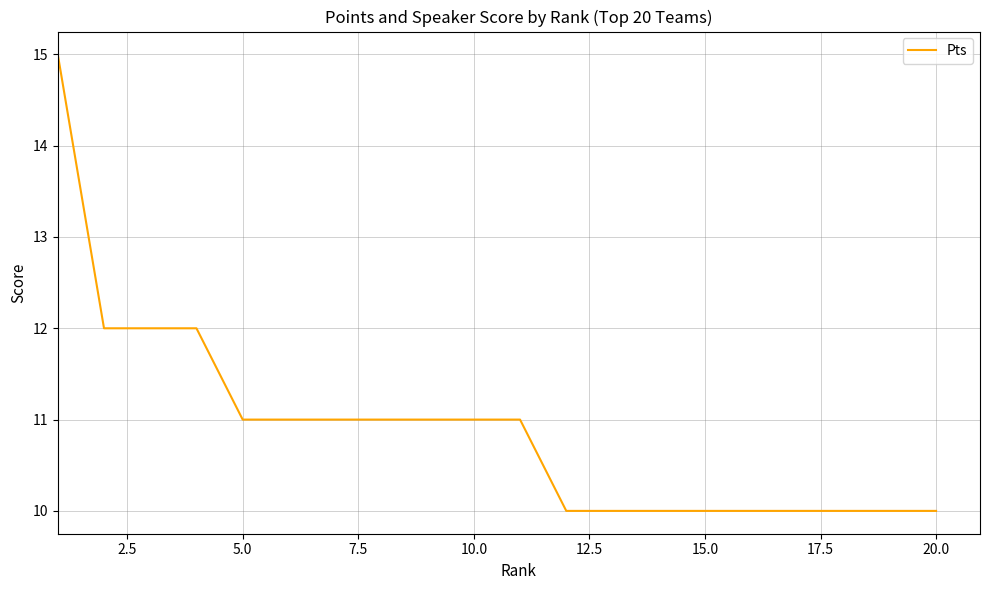

What is the greatest value displayed?

15